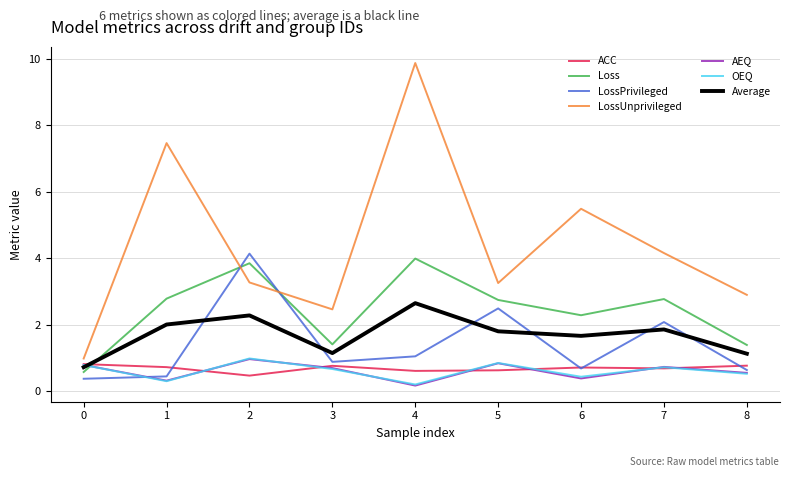

True or false: LossUnprivileged has a value of 1.3 at 1.

False